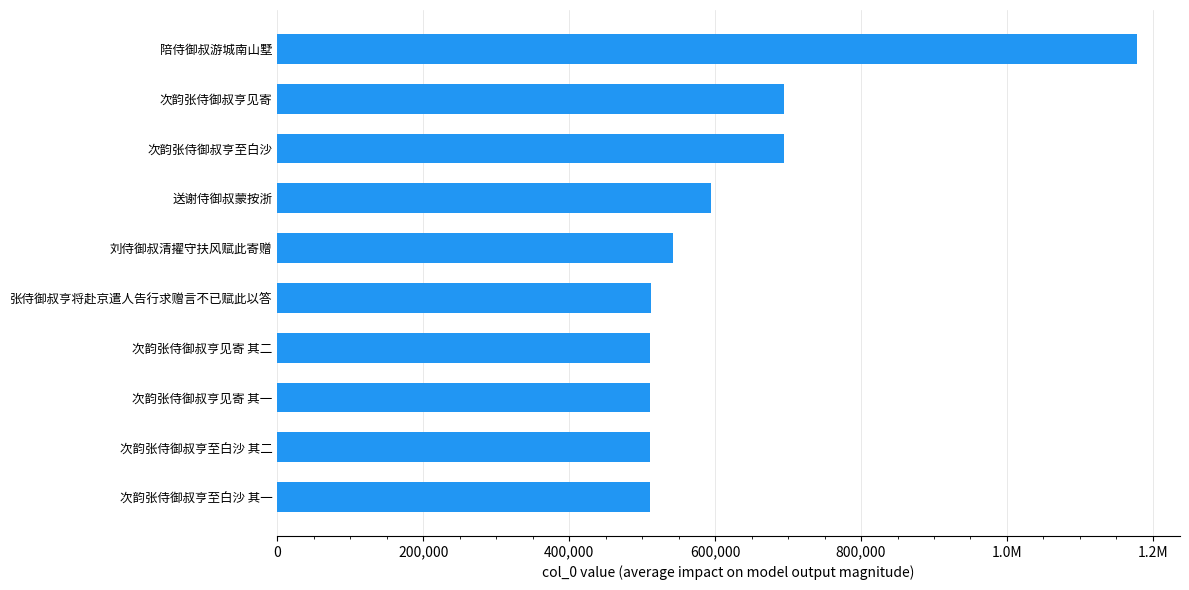

Are the bars horizontal?

Yes